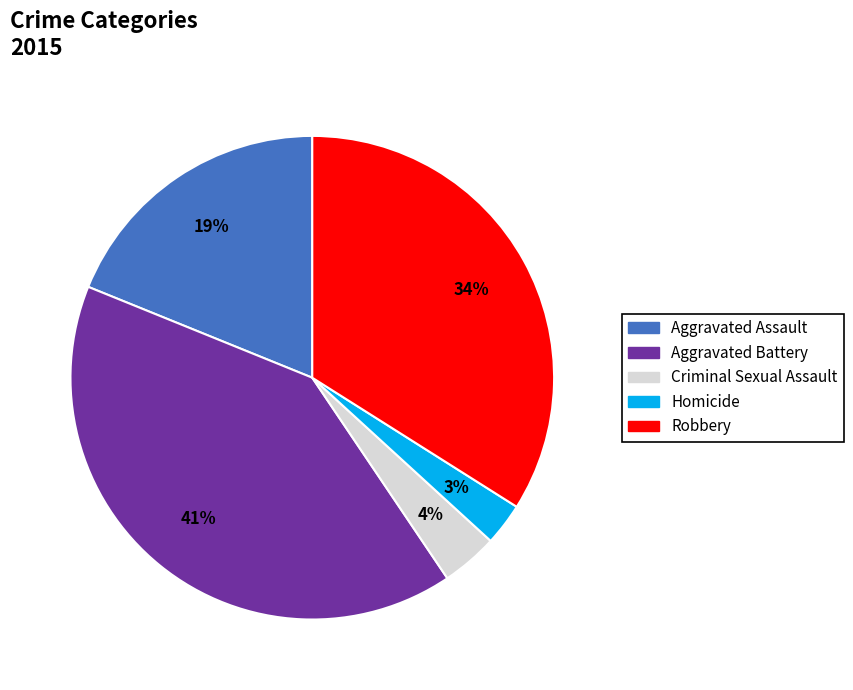

Which has a higher value, Robbery or Aggravated Assault?

Robbery